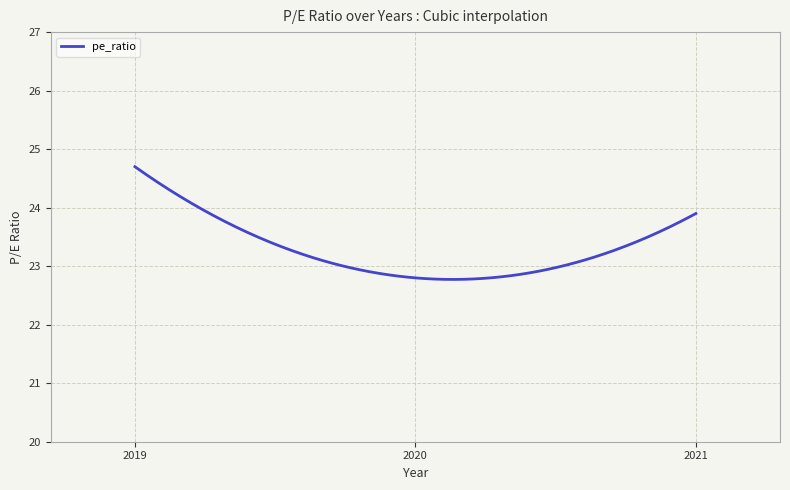

What is the difference between the maximum and minimum values?

1.9